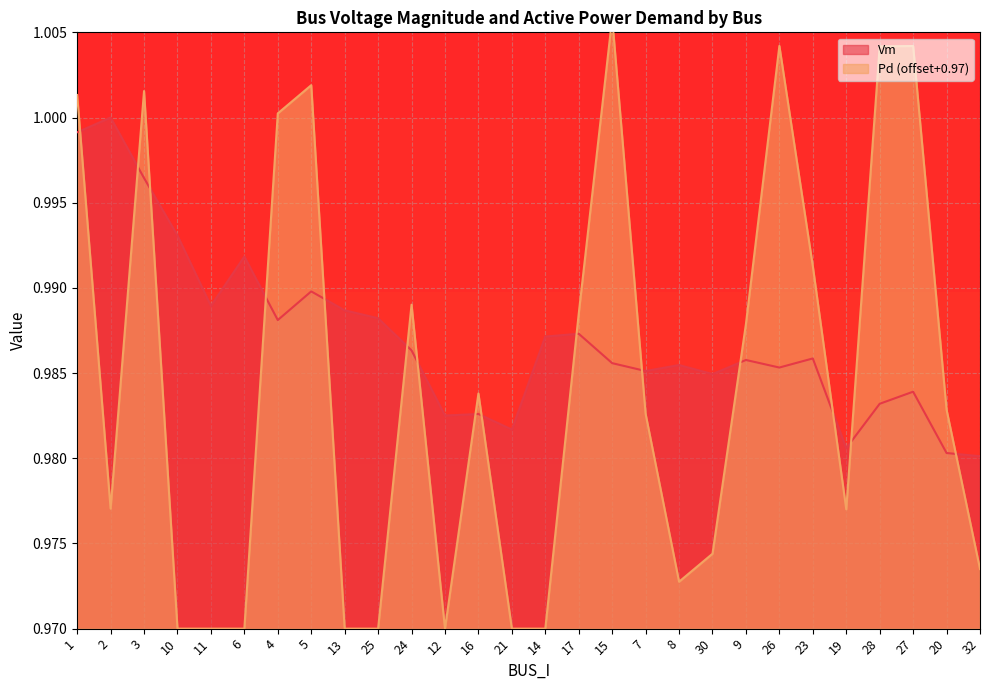

What position from the right is 10?

25